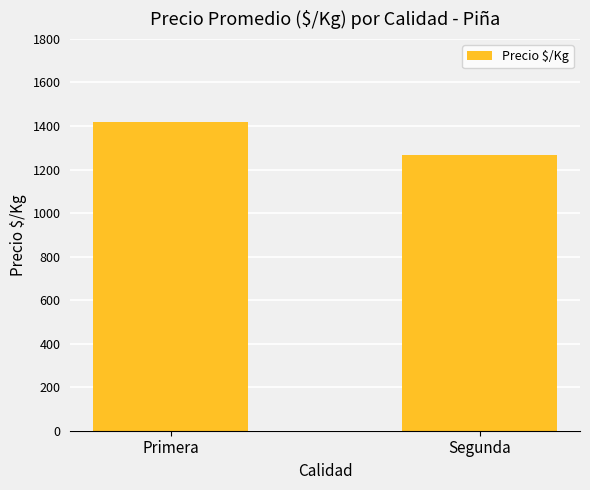

Reading left to right, what are all the values shown in this chart?

Primera=1420	Segunda=1268